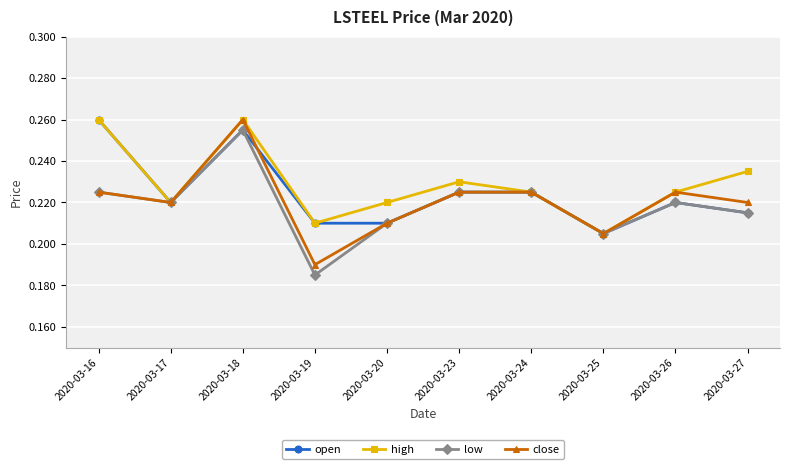

Count the low values in the range 0 to 1.

10